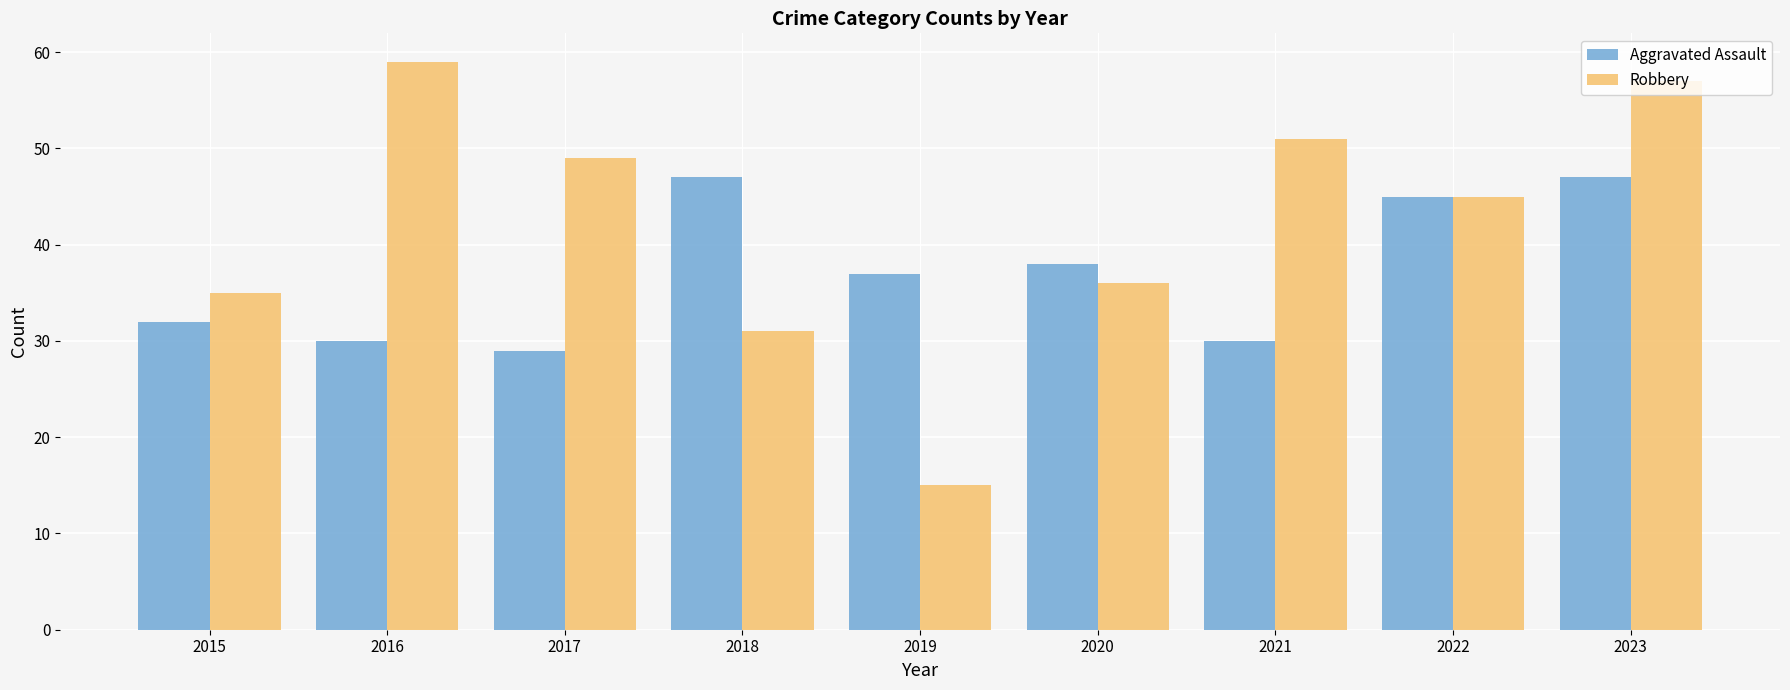

How many bars are there in total?

18